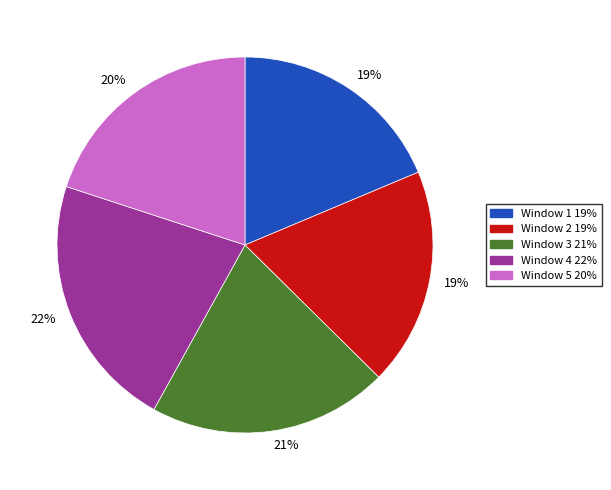

Count the number of slices in the pie.

5